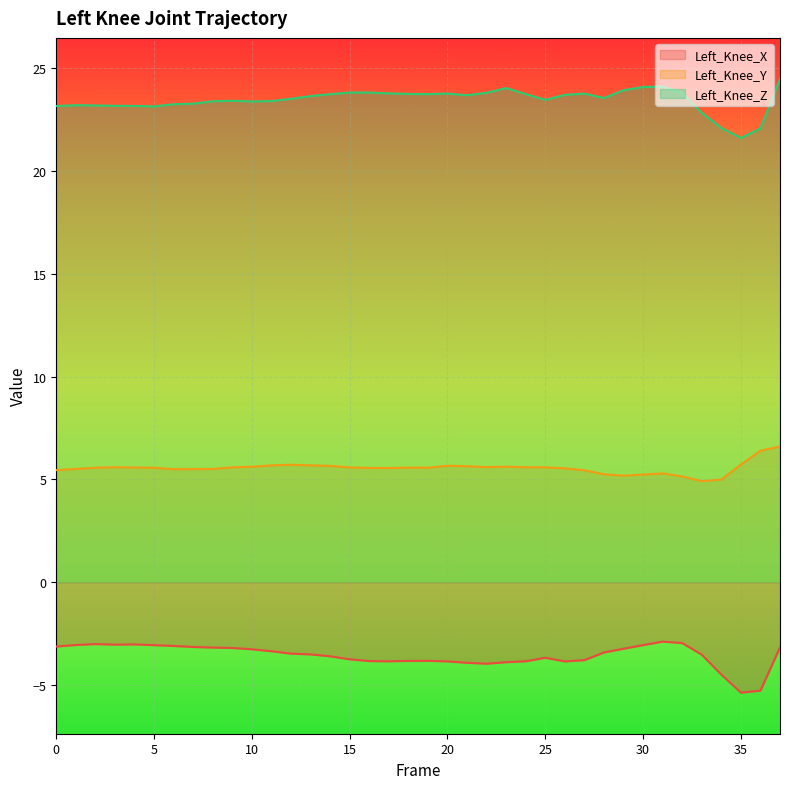

True or false: Left_Knee_X and Left_Knee_Y intersect in this chart.

False